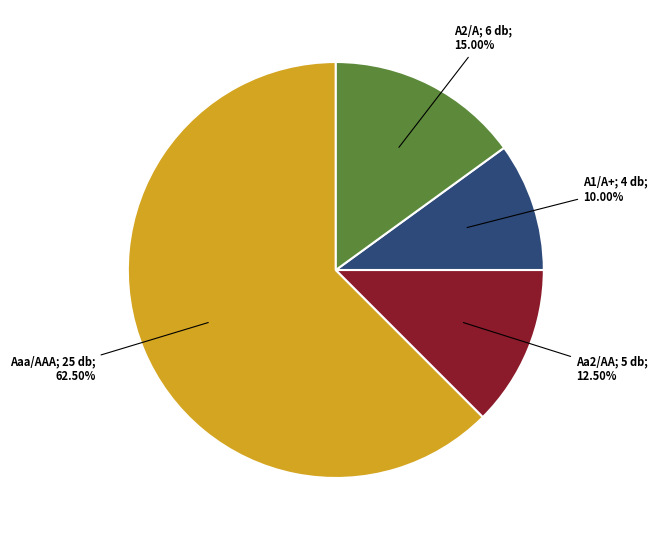

Is there a majority slice in this chart?

Yes